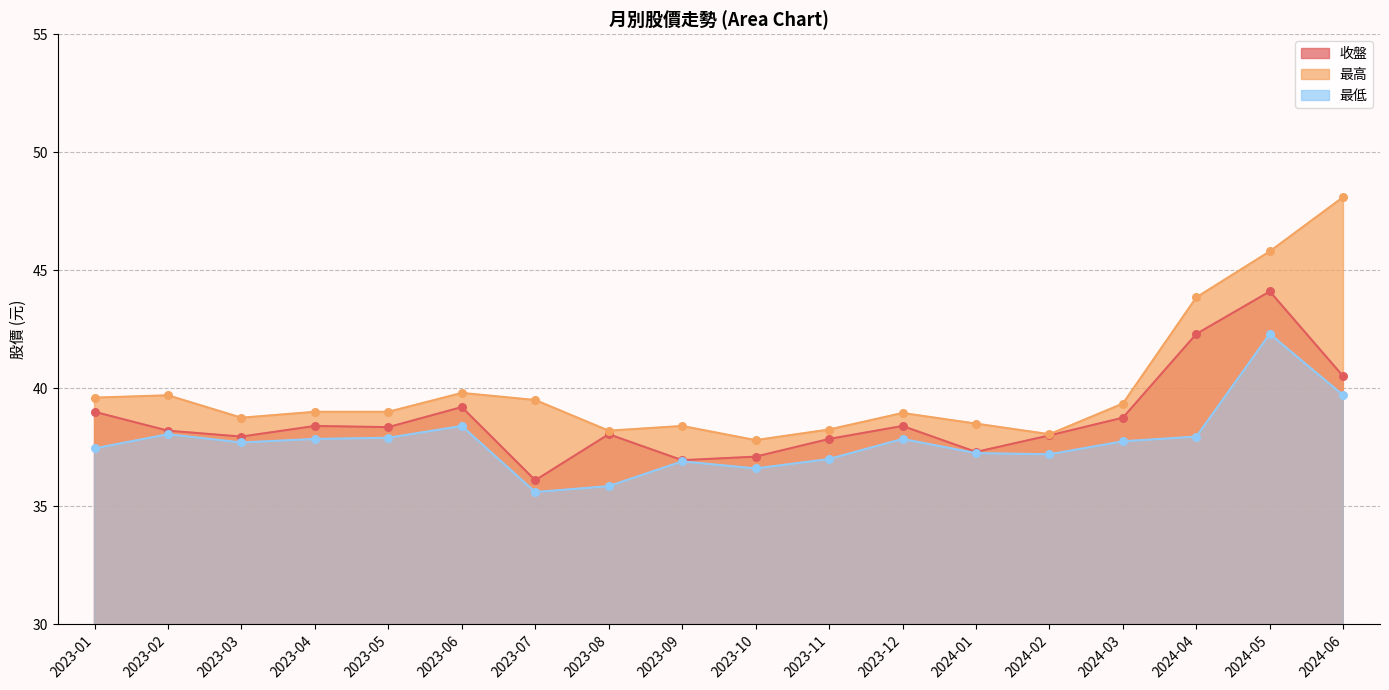

Which series reaches the minimum Y coordinate?

最低